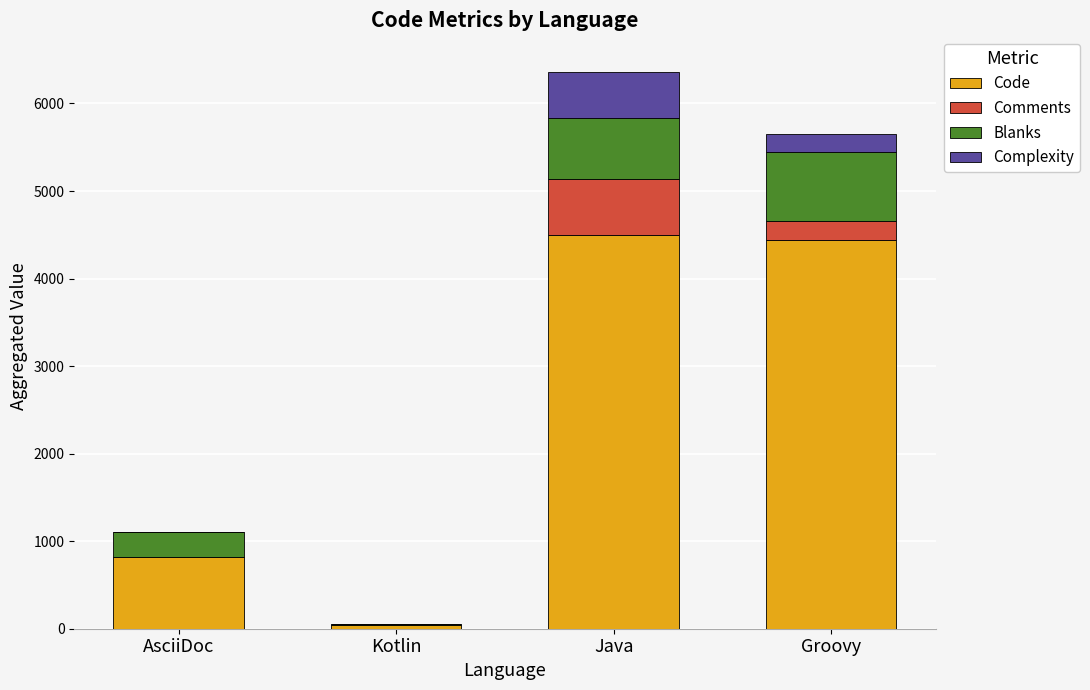

What is the total value across all series at Groovy?

5656